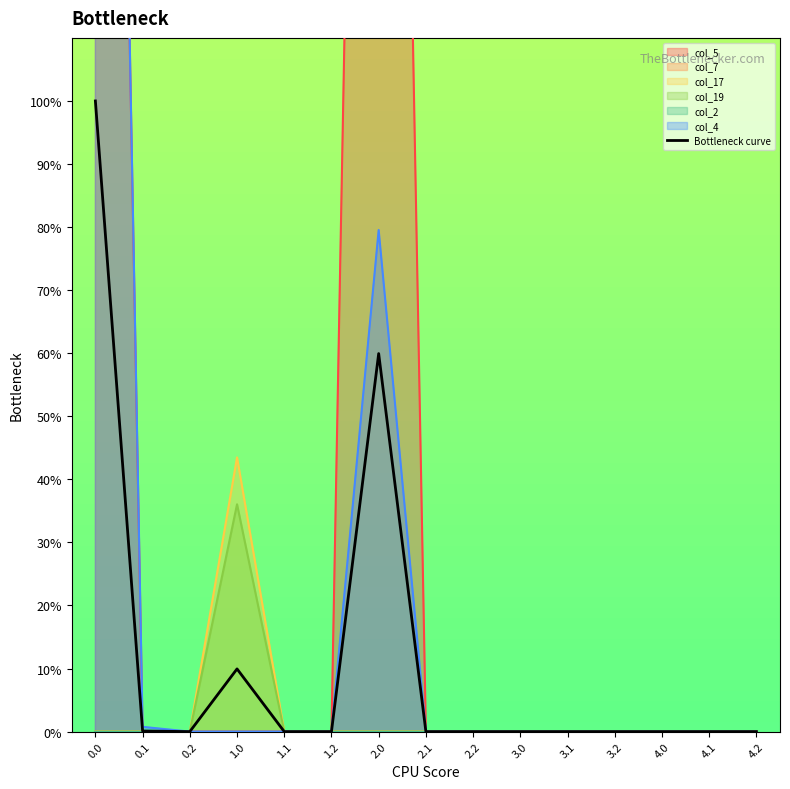

How many interior local peaks (higher than both neighbors) does the data have?

2